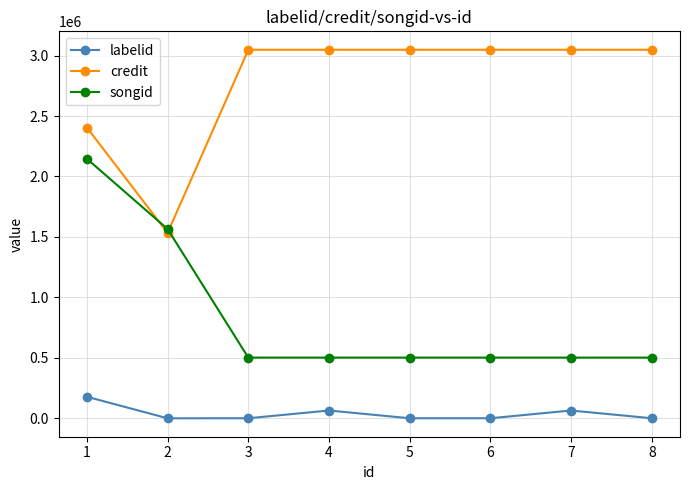

True or false: songid has more than 2 points higher than both neighbors.

False